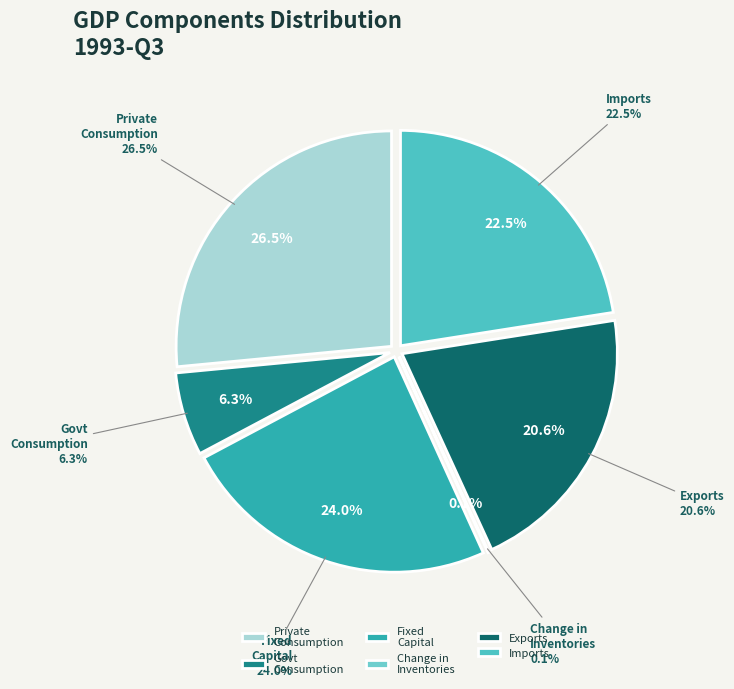

Which slice is the largest?

Private final consumption expenditure